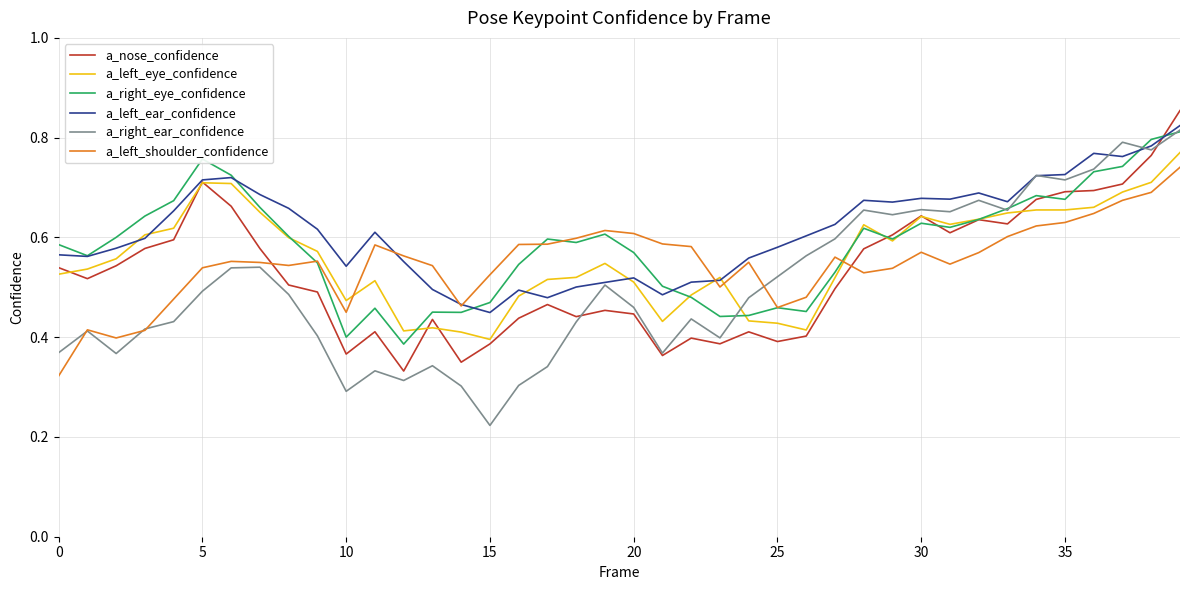

Which series ends up on top after the final intersection of a_nose_confidence and a_left_shoulder_confidence?

a_nose_confidence